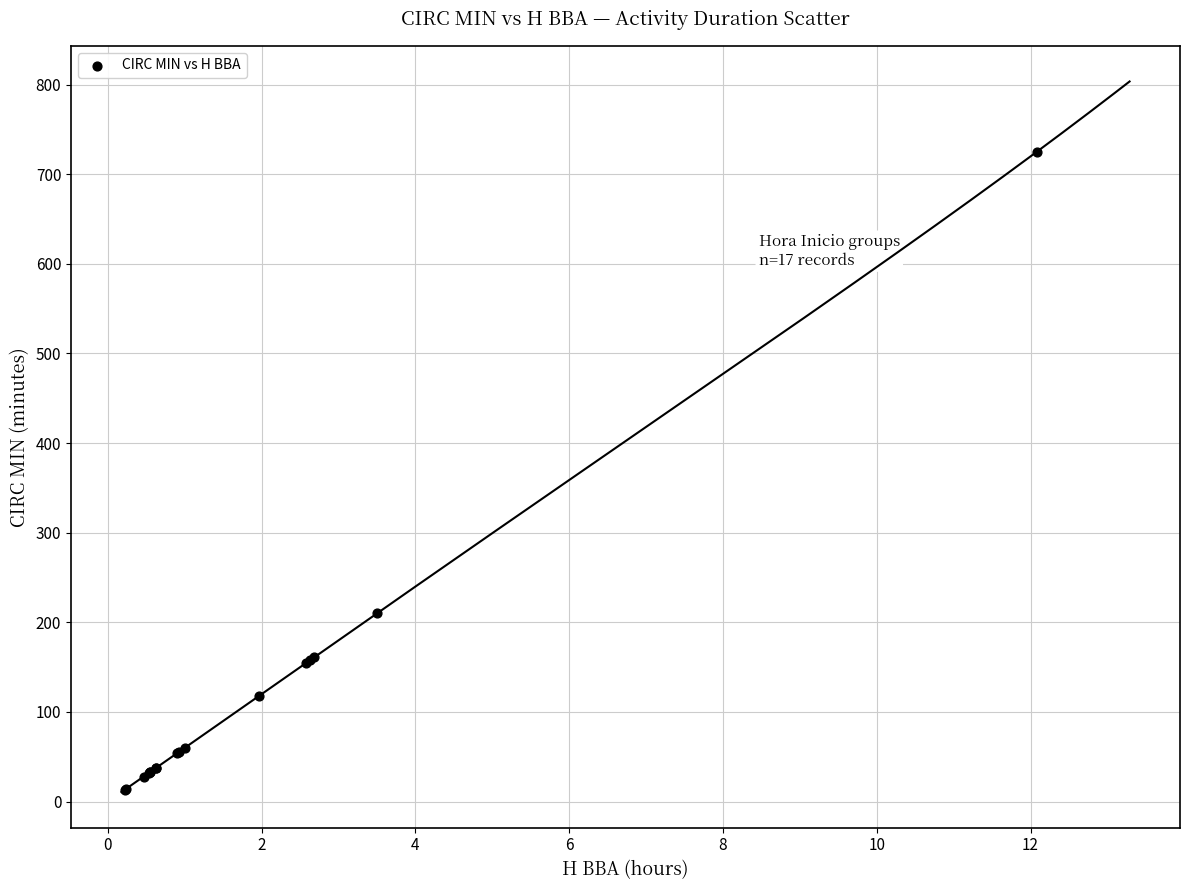

What Y value in the scatter plot is closest to 369?

210